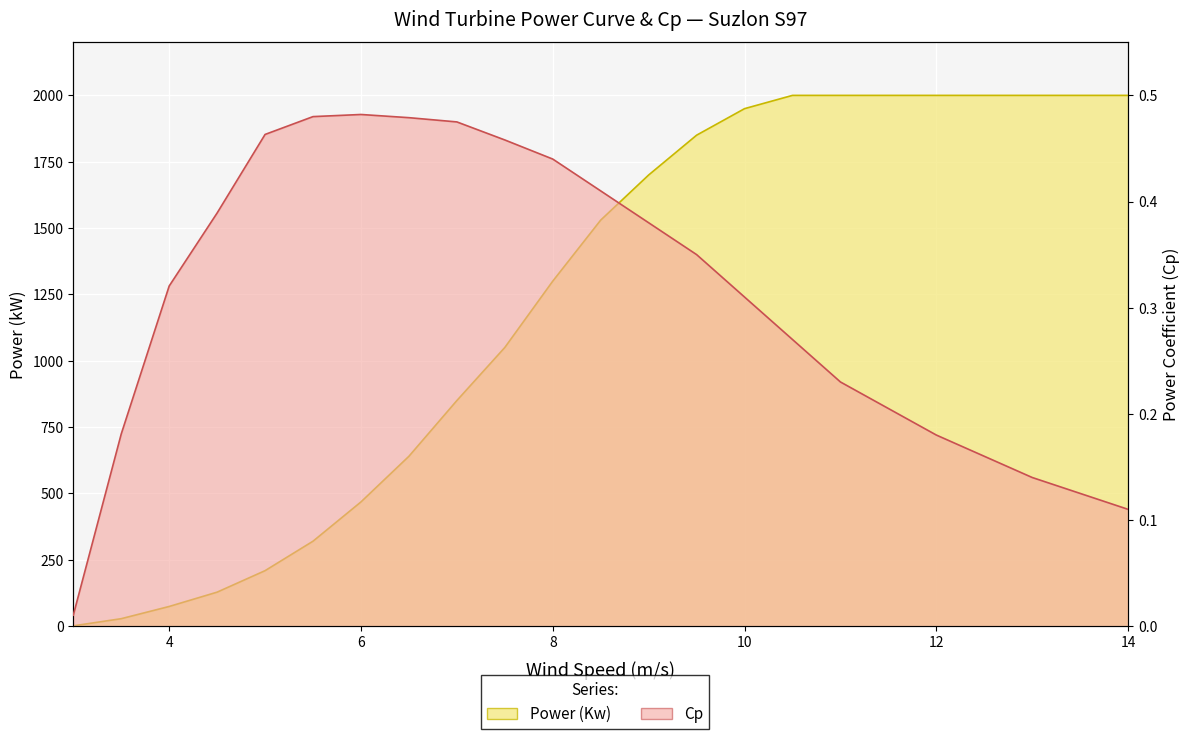

What is the value of the Cp point at the 9th from the left?

0.5